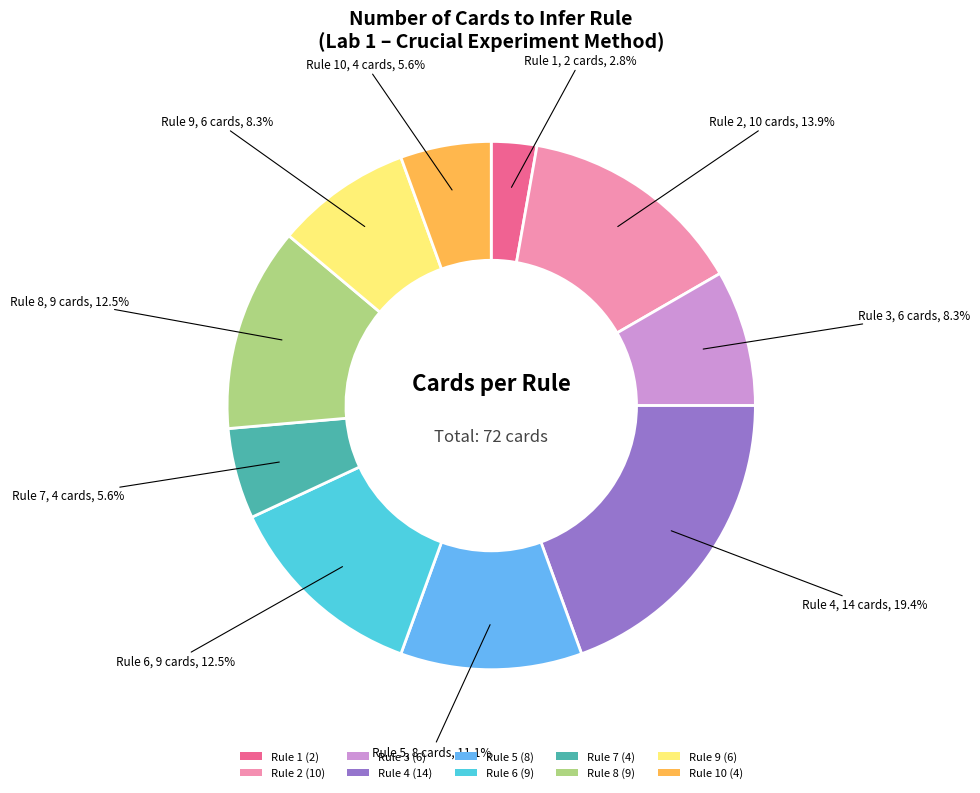

To the nearest percent, what is the average slice percentage?

10%